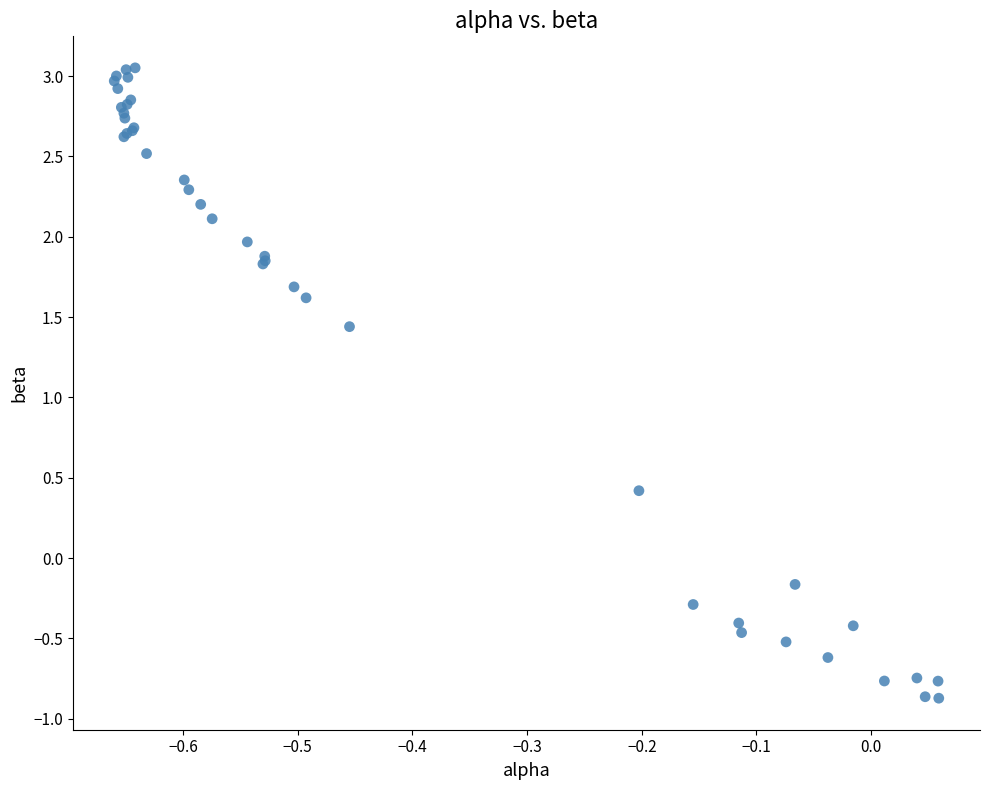

What Y value in the scatter plot is closest to 1?

1.4